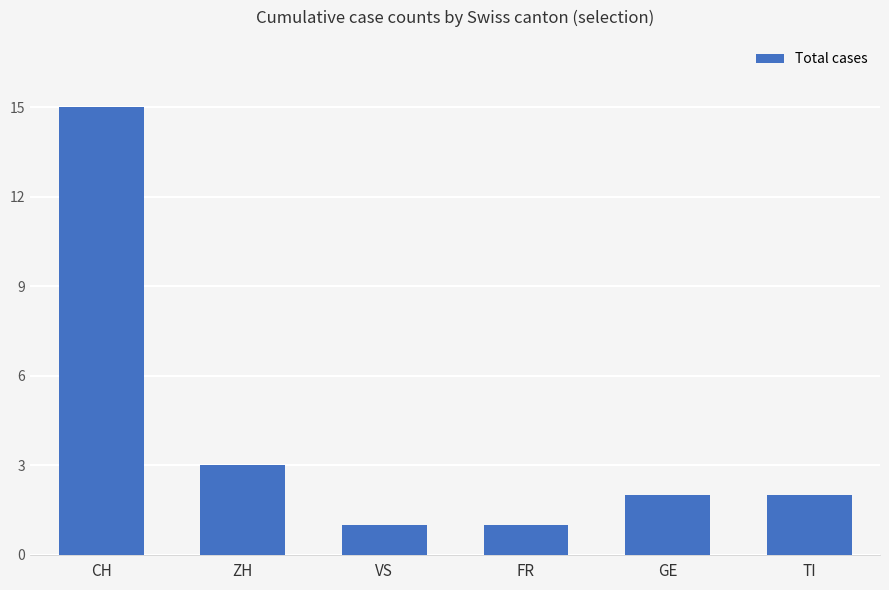

Reading left to right, transcribe all the data shown in this chart.

CH=15	ZH=3	VS=1	FR=1	GE=2	TI=2